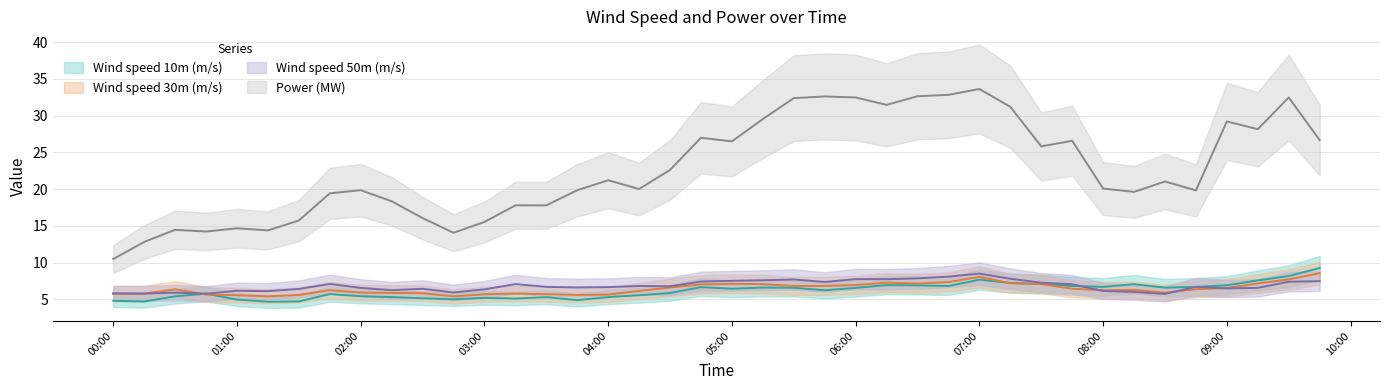

In Wind speed 30m (m/s), how many points are higher than both neighbors (excluding endpoints)?

7